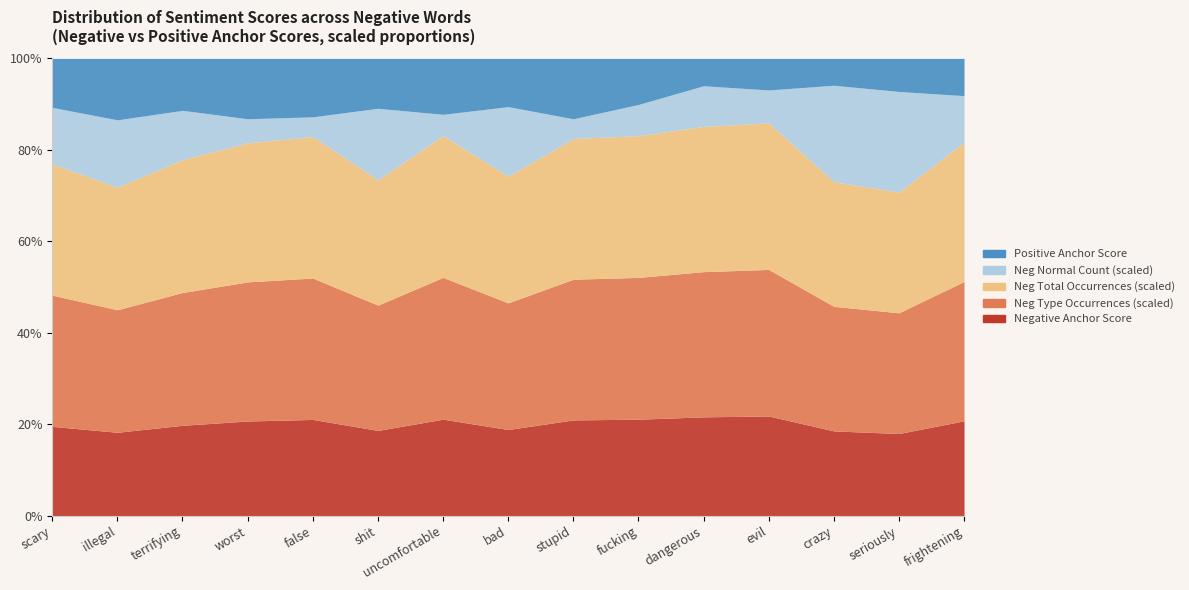

What is the sum of all positive anchor score values?

0.5